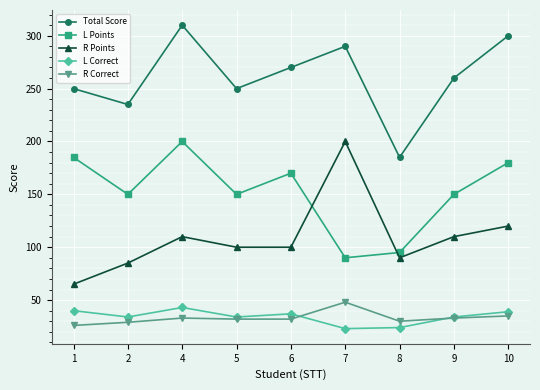

What is the value of the Total Score point at the 3rd from the left?

310